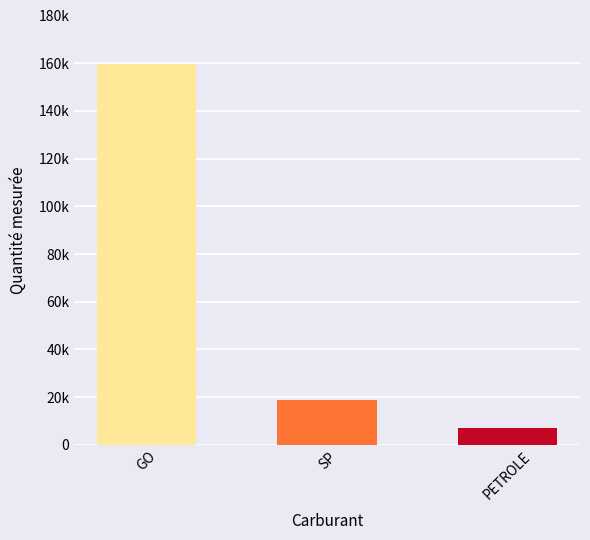

What is the label of the 1st bar from the left?

GO